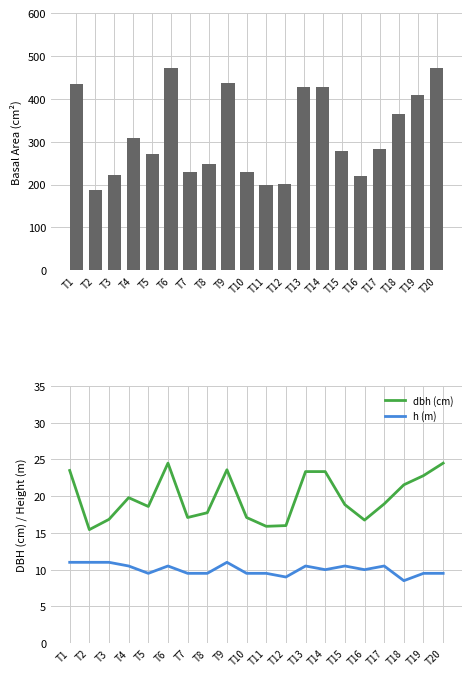

What is the minimum value for dbh (cm)?

15.4